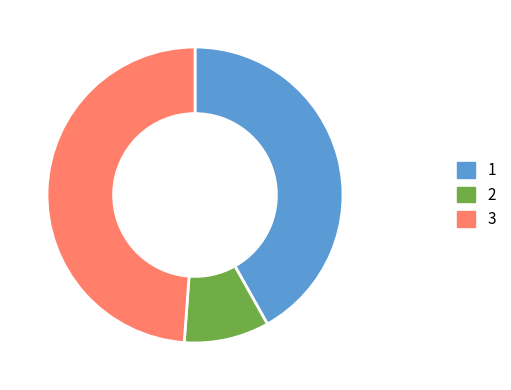

The 1 slice represents 27% of the pie. True or false?

False